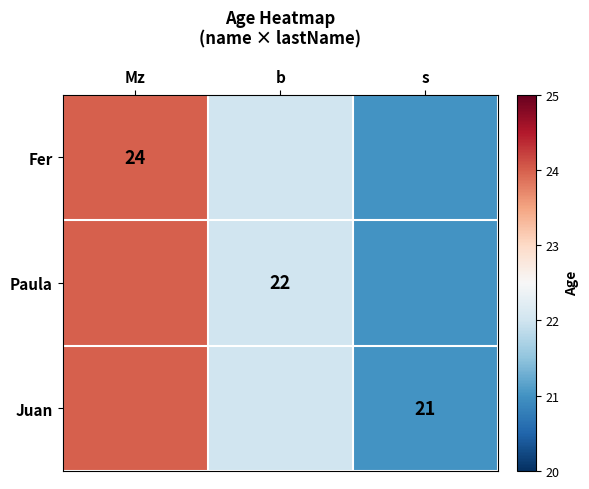

Is the value of Juan at s greater than the value of Paula at b?

No